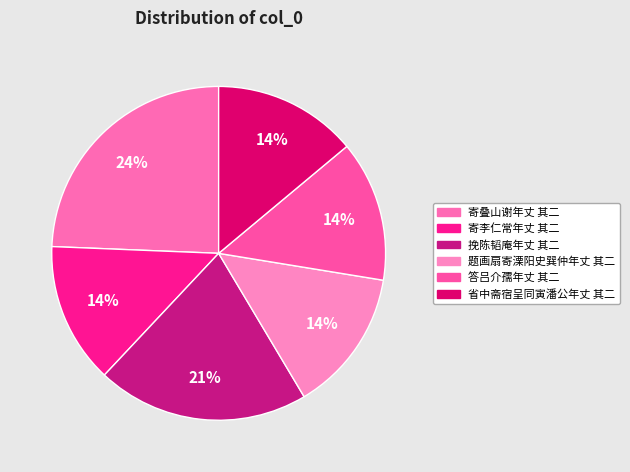

To the nearest percent, what is the difference between the largest and smallest slice percentages?

11%